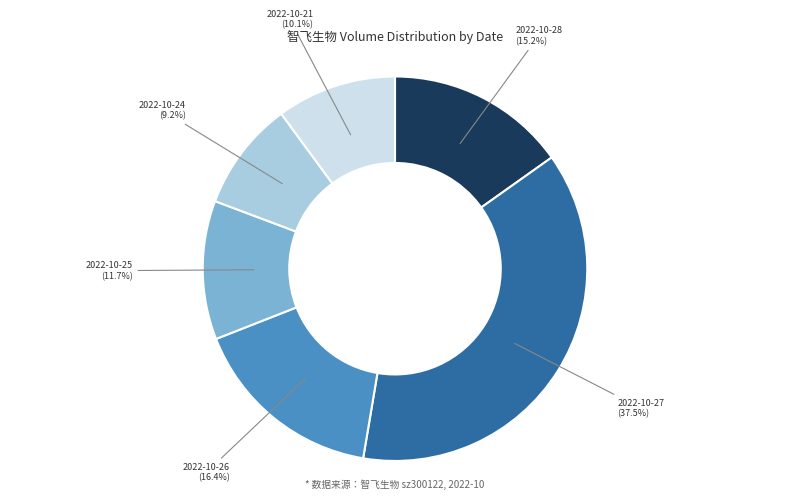

Does any single category account for the majority?

No